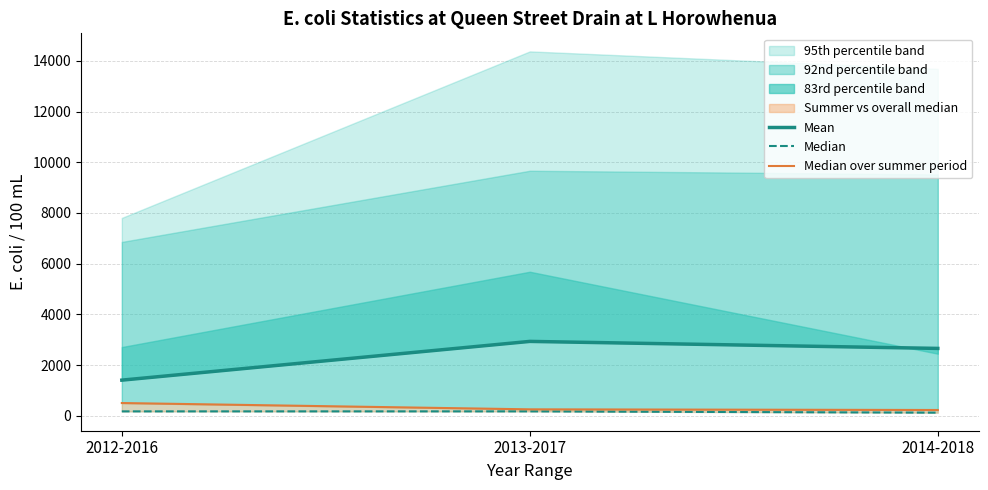

At which label does Median reach its minimum?

2014-2018